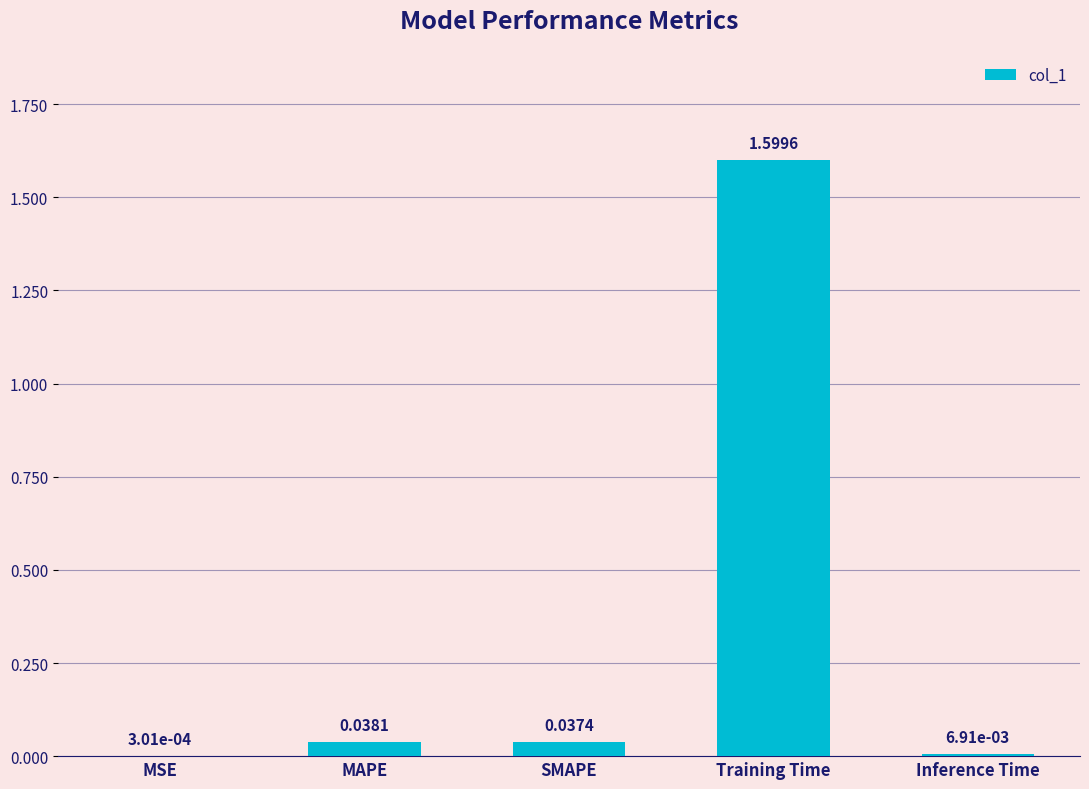

Which category has the highest value across all series?

Training Time